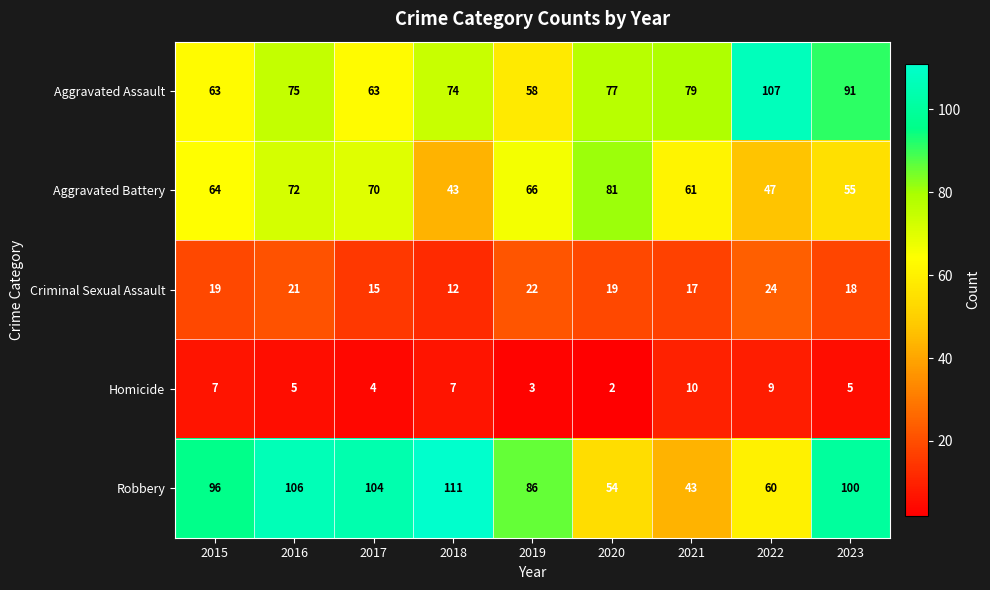

What is the difference between the maximum and second lowest values in the Criminal Sexual Assault series?

9